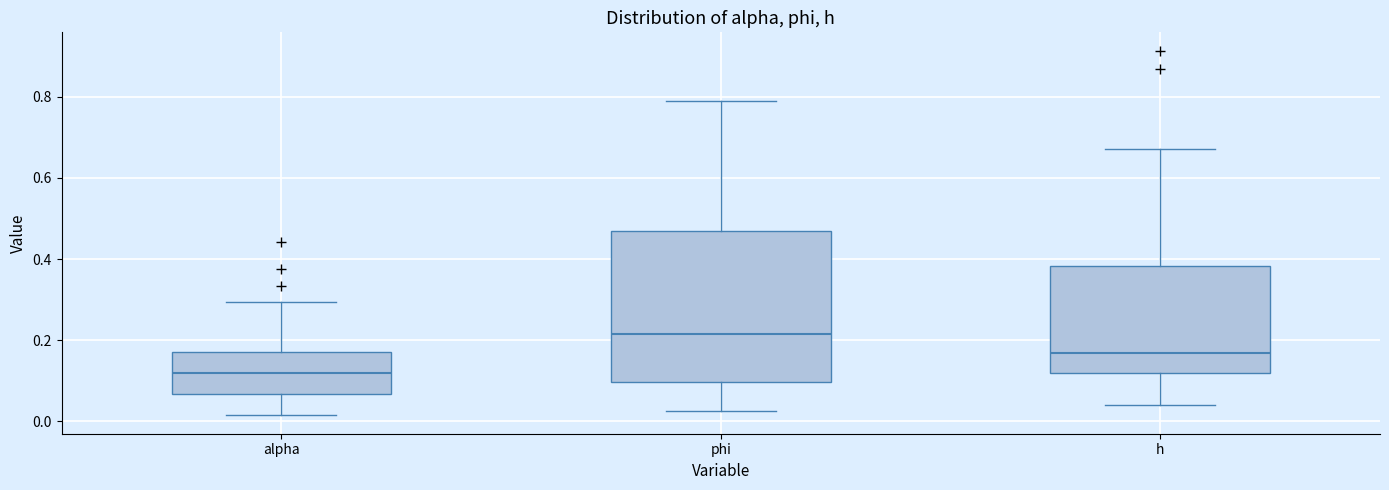

Reading left to right, transcribe this box plot: for each box, give where its median line is, the range the box spans, and where its two whiskers end, as read against the y-axis. The values are not printed on the chart, so give them approximately, as read against the axis.

alpha: median 0.12, box 0.06 to 0.18, whiskers 0.02 to 0.30
phi: median 0.22, box 0.10 to 0.48, whiskers 0.02 to 0.78
h: median 0.16, box 0.12 to 0.38, whiskers 0.04 to 0.68